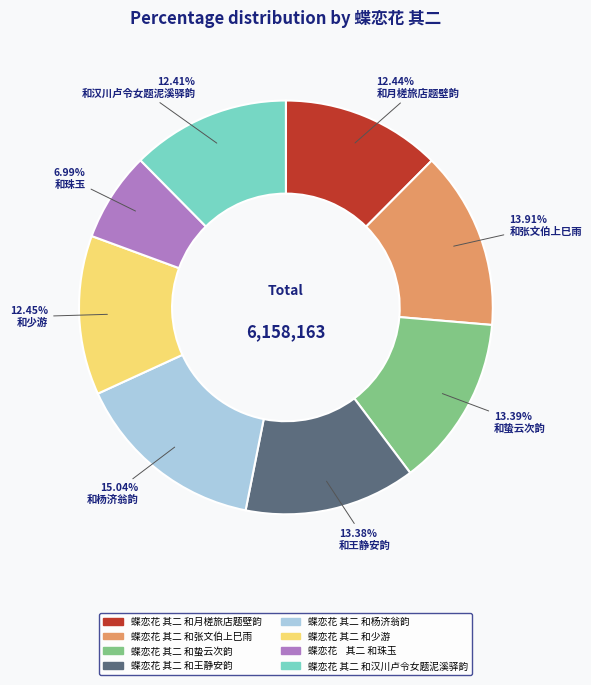

Does 蝶恋花 其二 和杨济翁韵 account for over 50% of the chart?

No